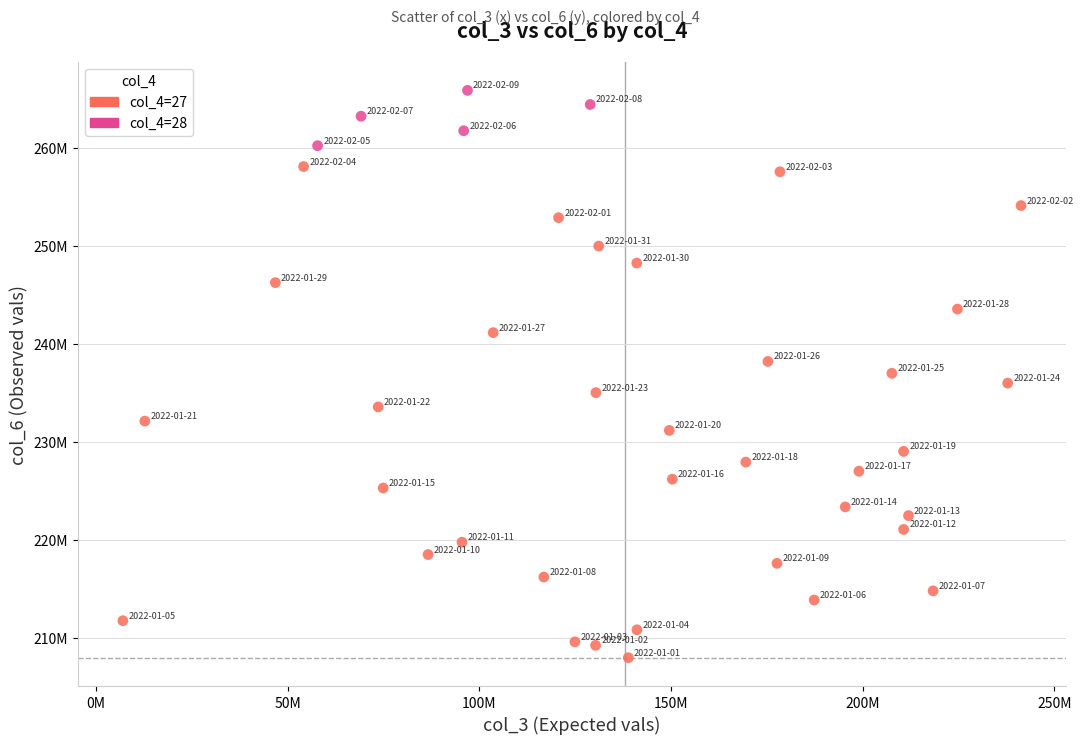

Which series contains the lowest Y value?

col_4=27